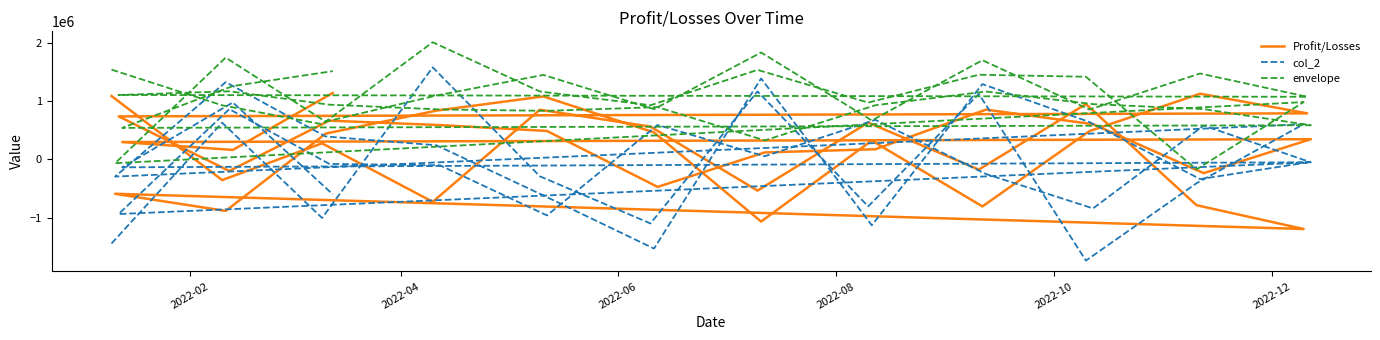

After their last crossing, which series has the higher values: Profit/Losses or col_2?

Profit/Losses